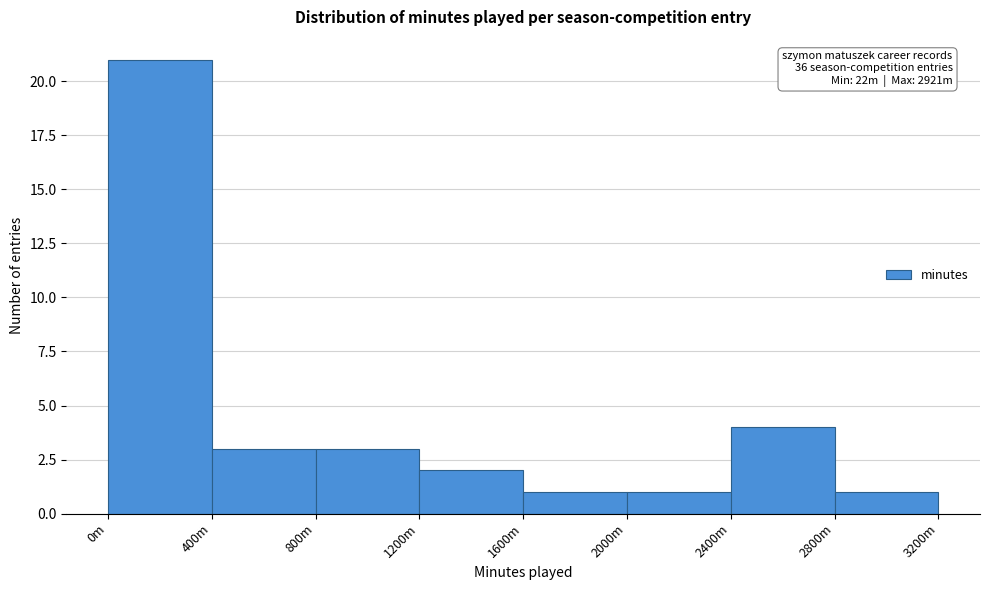

Reading left to right, what are all the values shown in this chart?

21	3	3	2	1	1	4	1